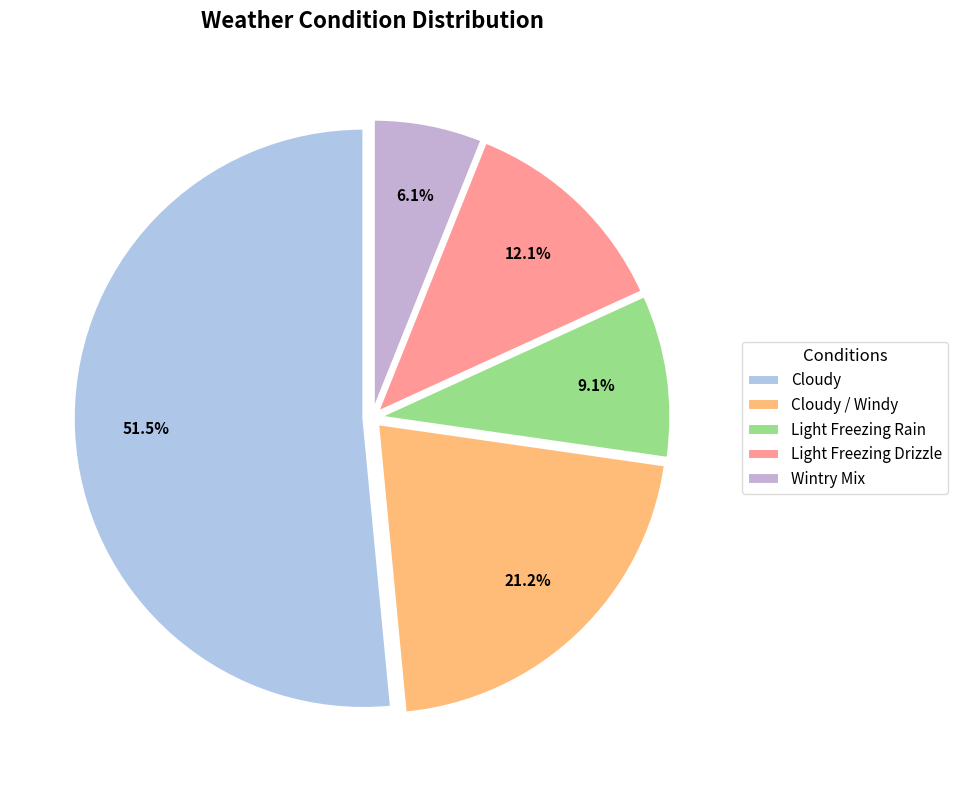

Which category accounts for the majority?

Cloudy